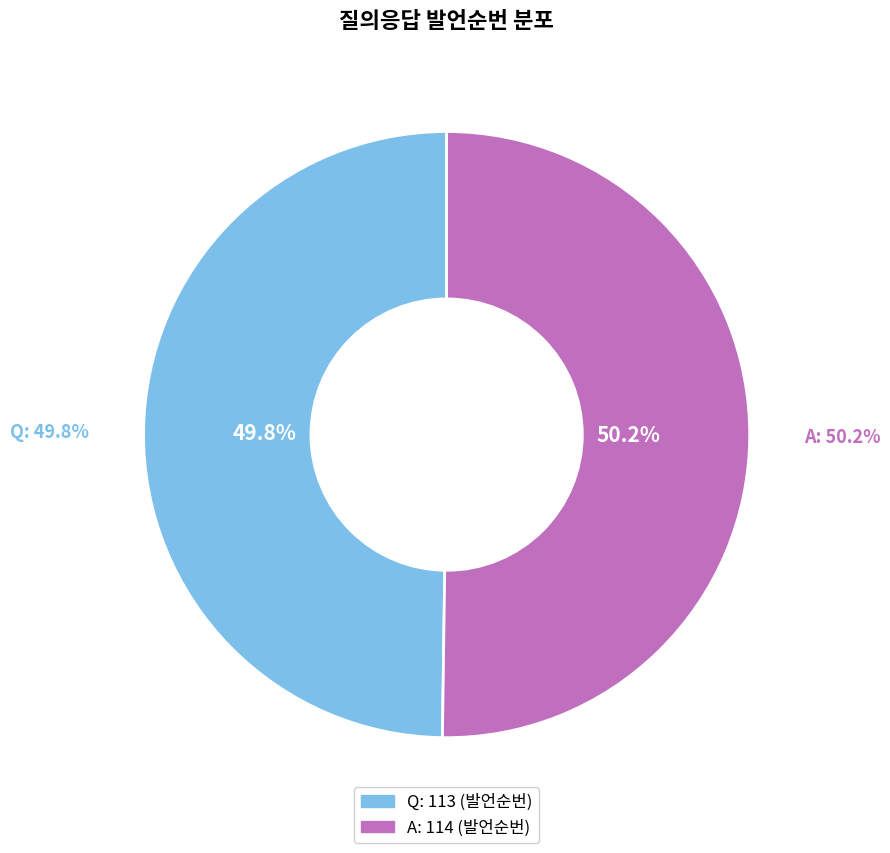

How many slices are in this pie chart?

2